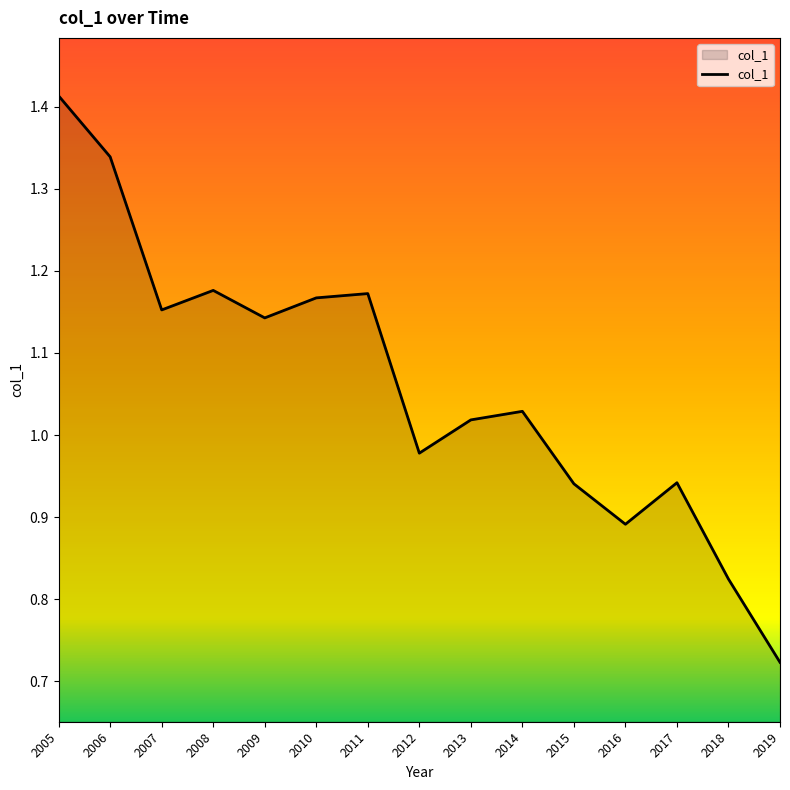

True or false: the data shows 1.3 at 2014.

False